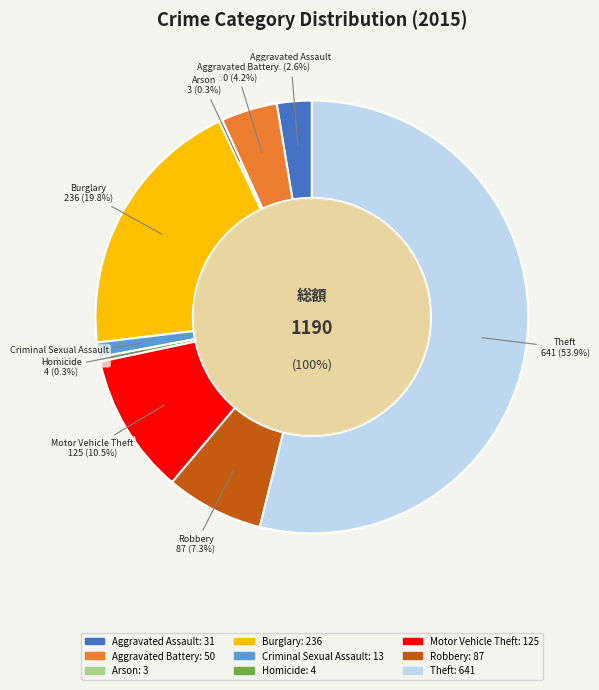

What is the smallest slice in the pie chart?

Arson